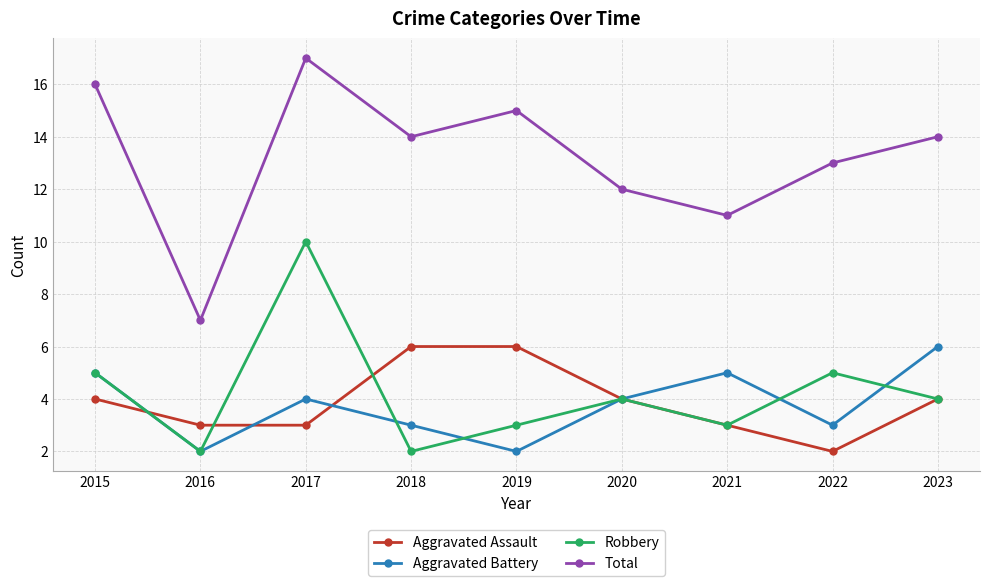

How many values in the Aggravated Assault series are below 4?

4